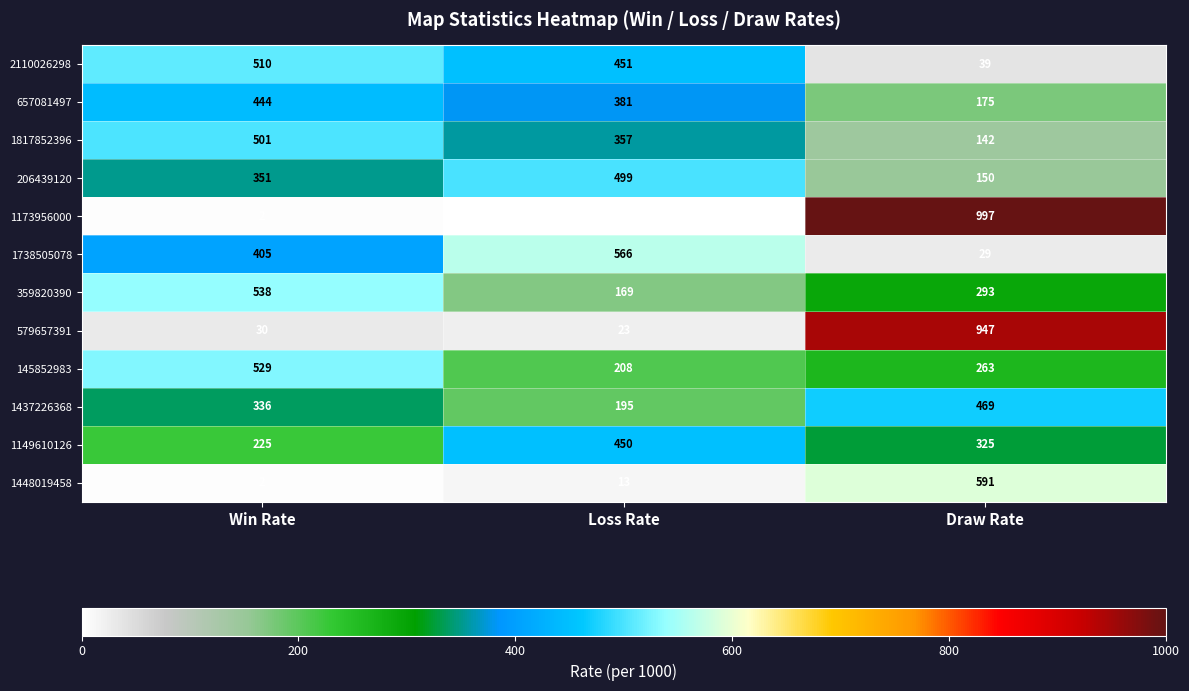

What is the maximum value shown in the chart?

997